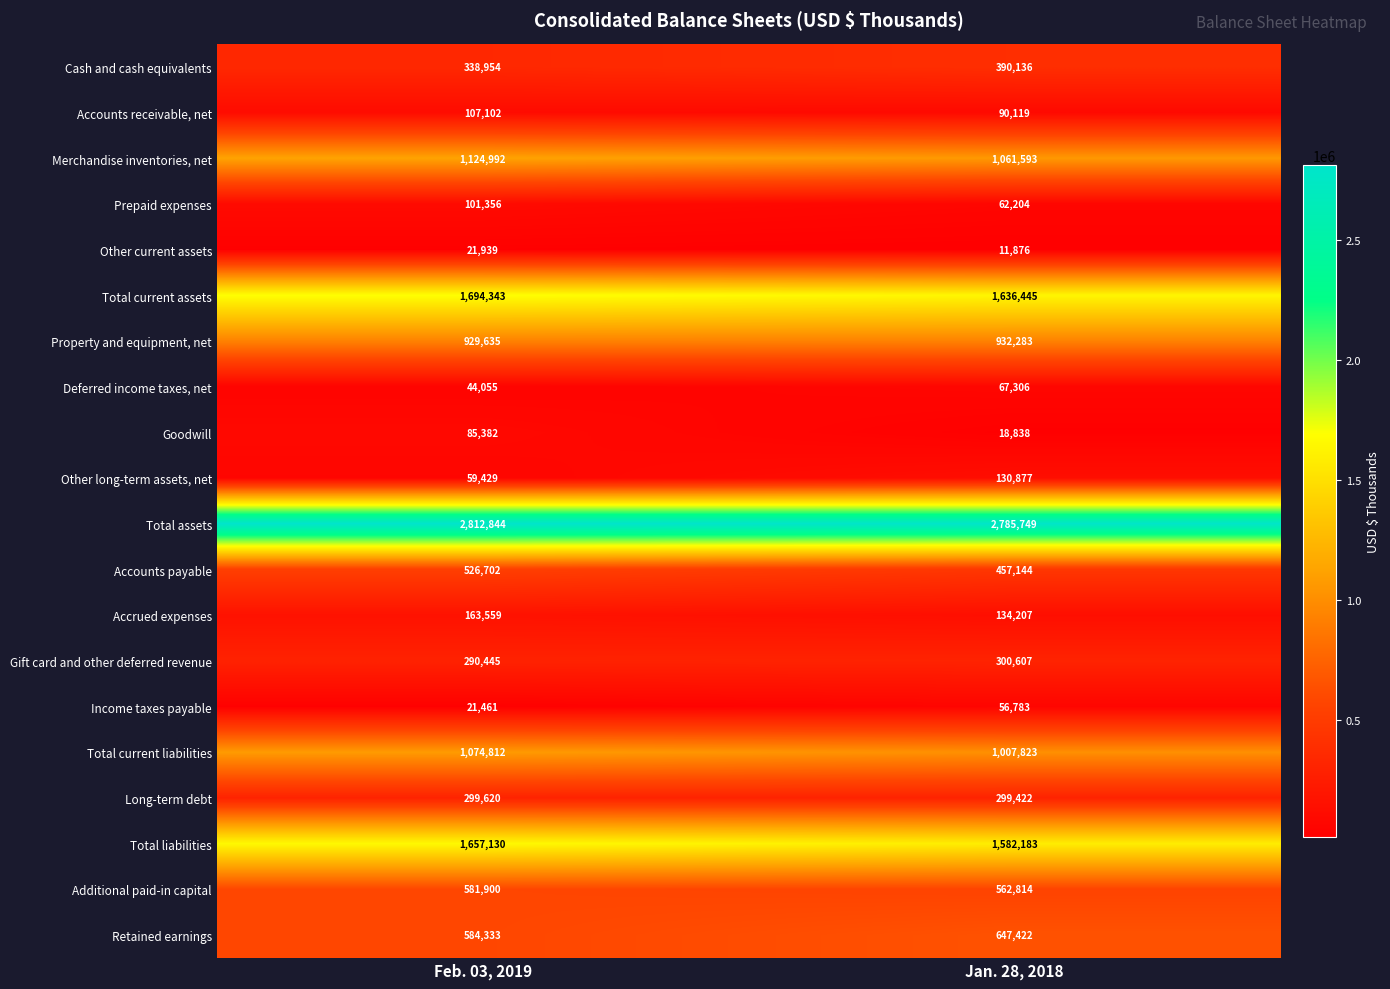

What is the average value of the Other current assets series?

16908